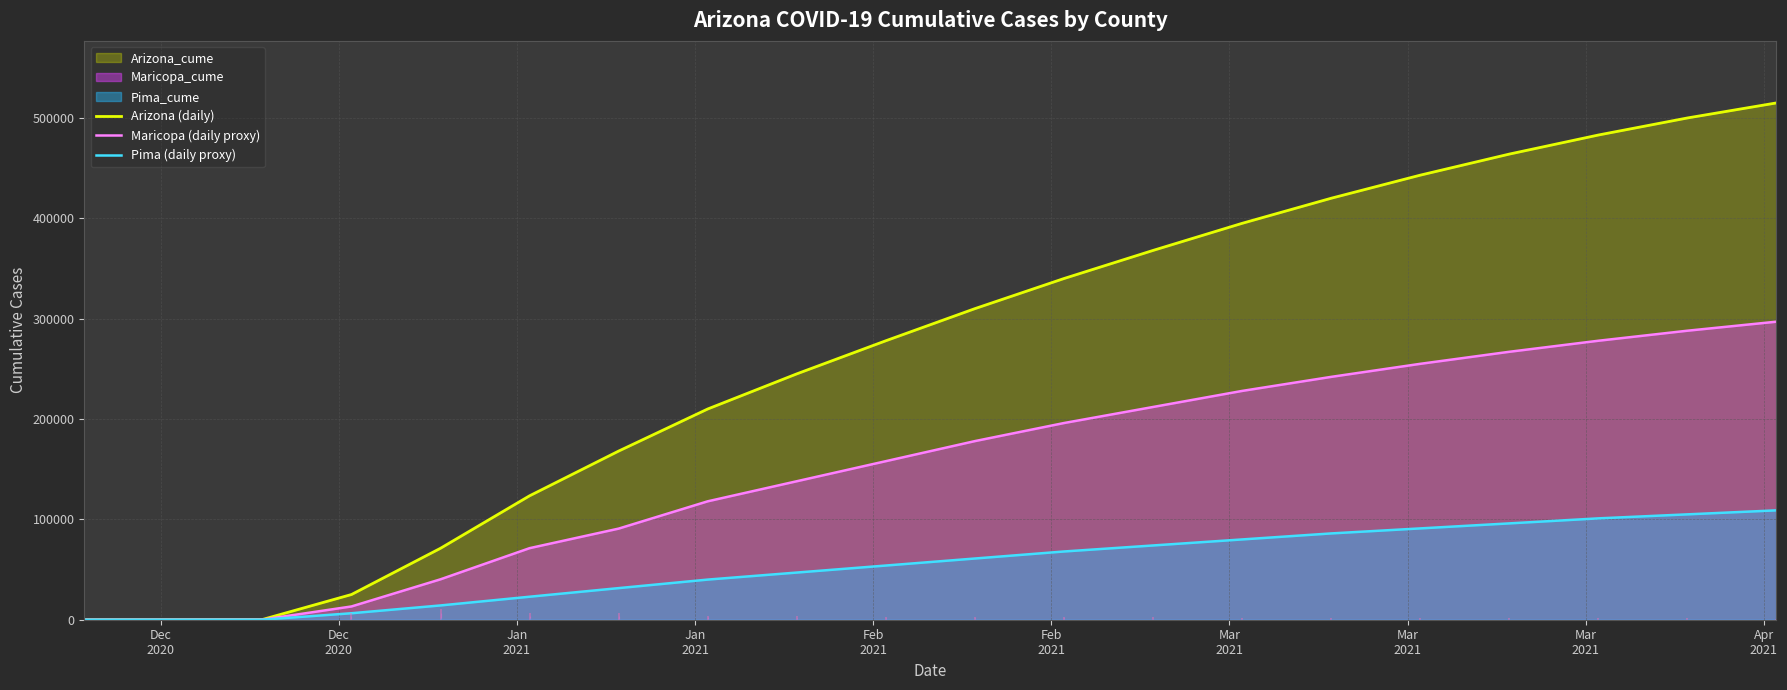

What is the highest value of the Maricopa (daily proxy) series?

297000